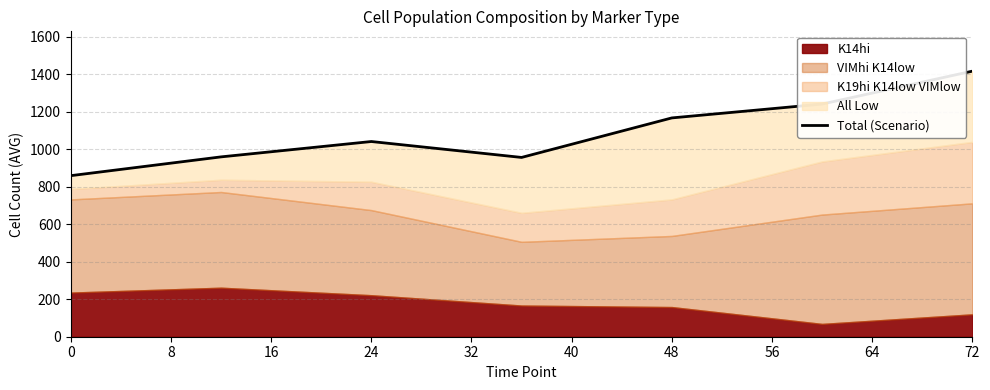

What is the average value?

1091.7